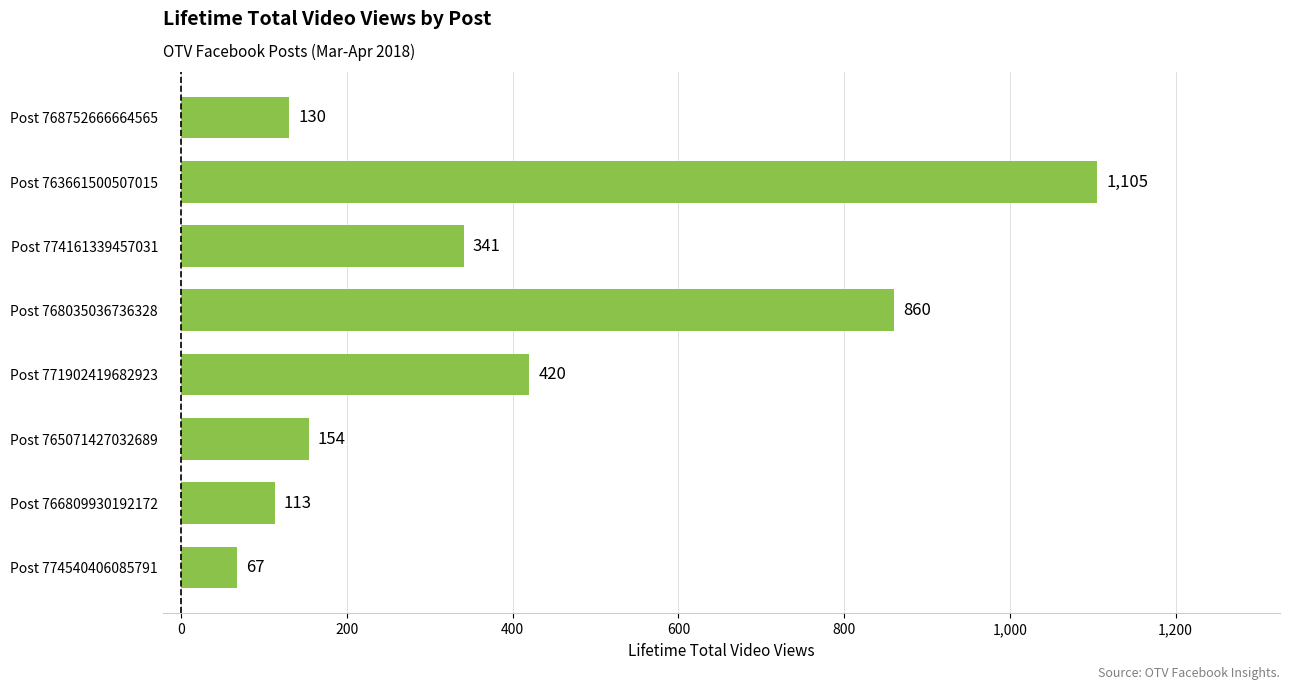

Does the chart contain stacked bars?

No